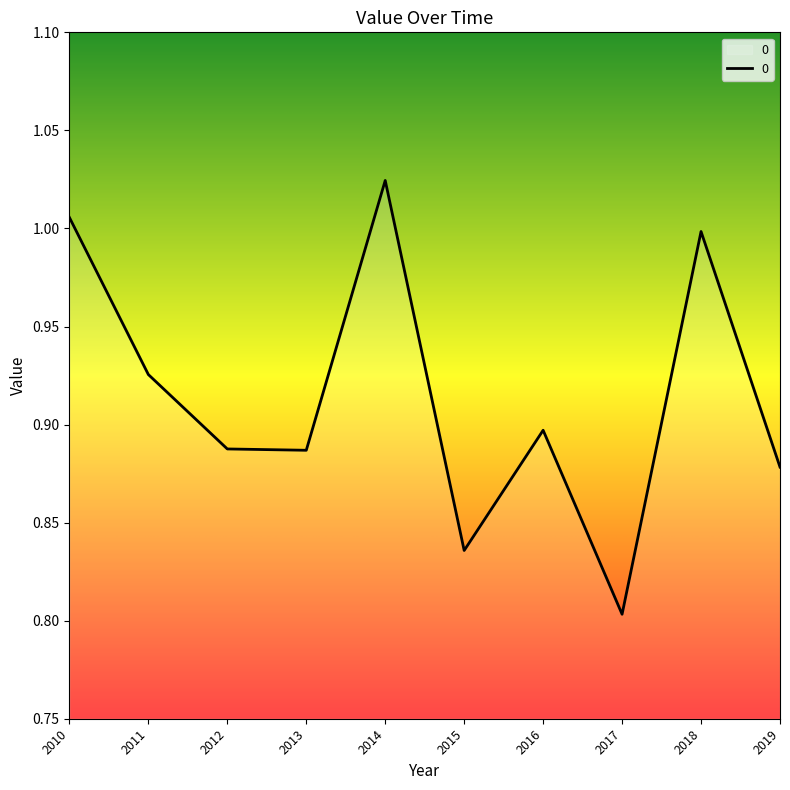

Which category has the lowest value across all series?

2017